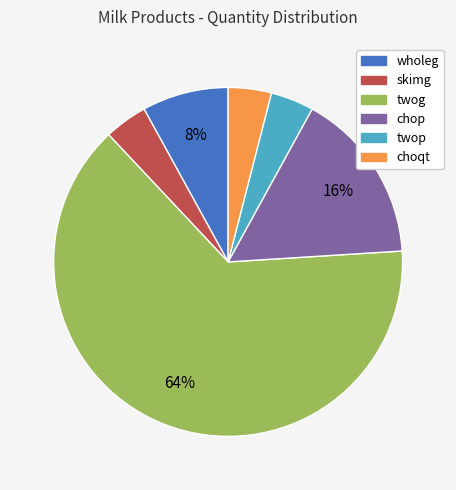

How many slices are in this pie chart?

6